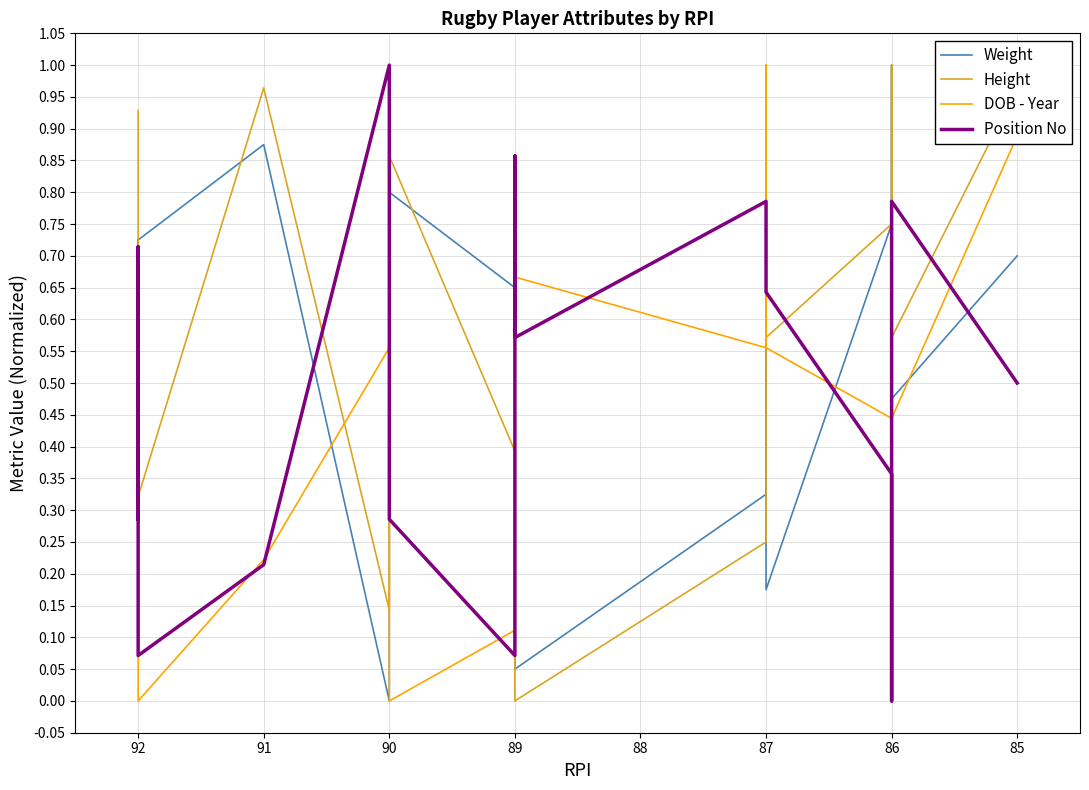

Is it true that Weight equals 0.4 at 87?

False